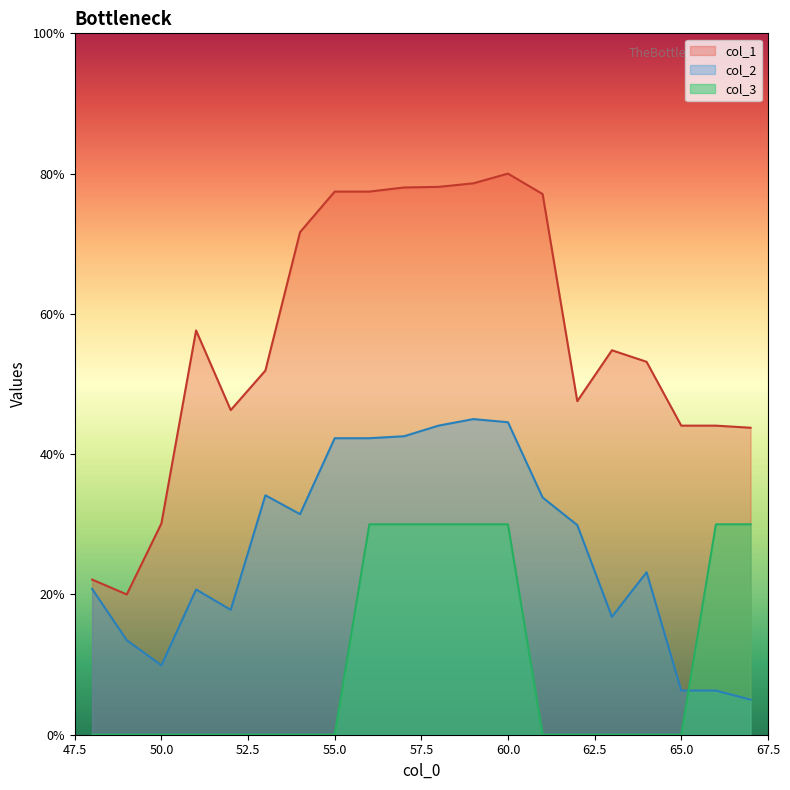

What is the difference between the second highest and minimum values in the col_3 series?

30.0